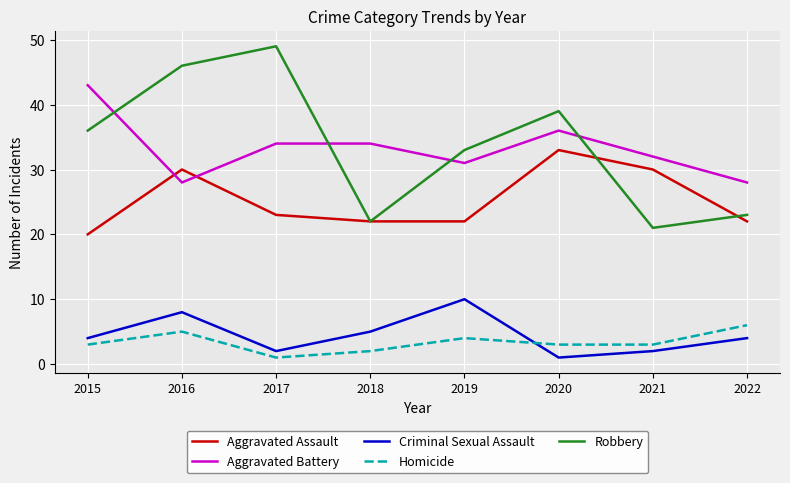

True or false: Aggravated Assault has more than 0 points higher than both neighbors.

True